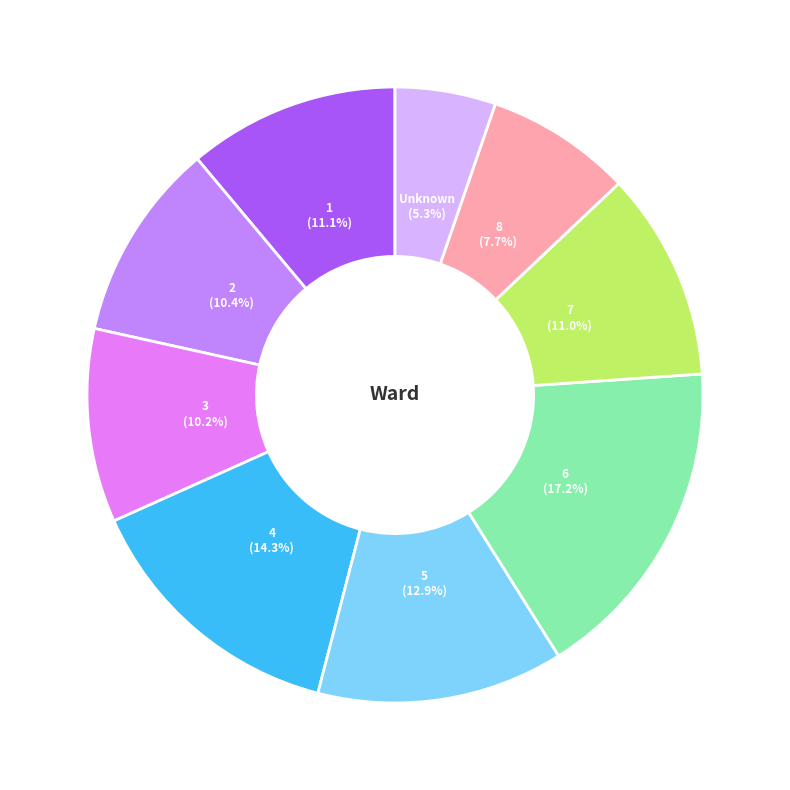

Is 2 the majority of the pie?

No